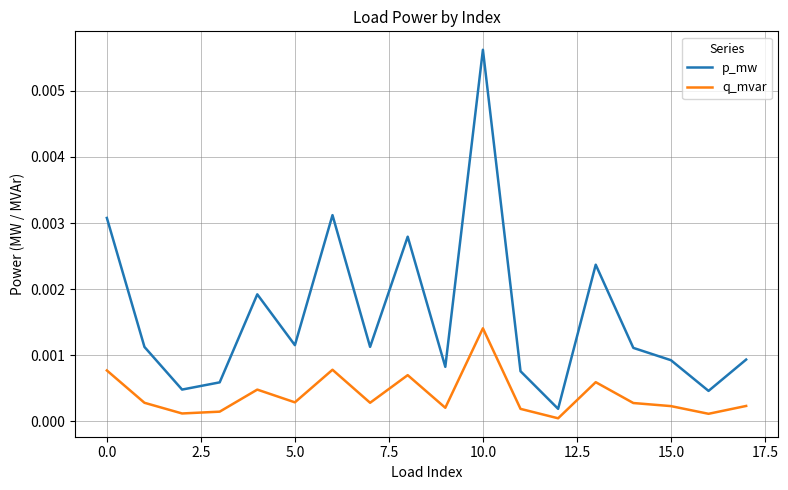

List the series in order of their overall mean, highest first.

p_mw, q_mvar